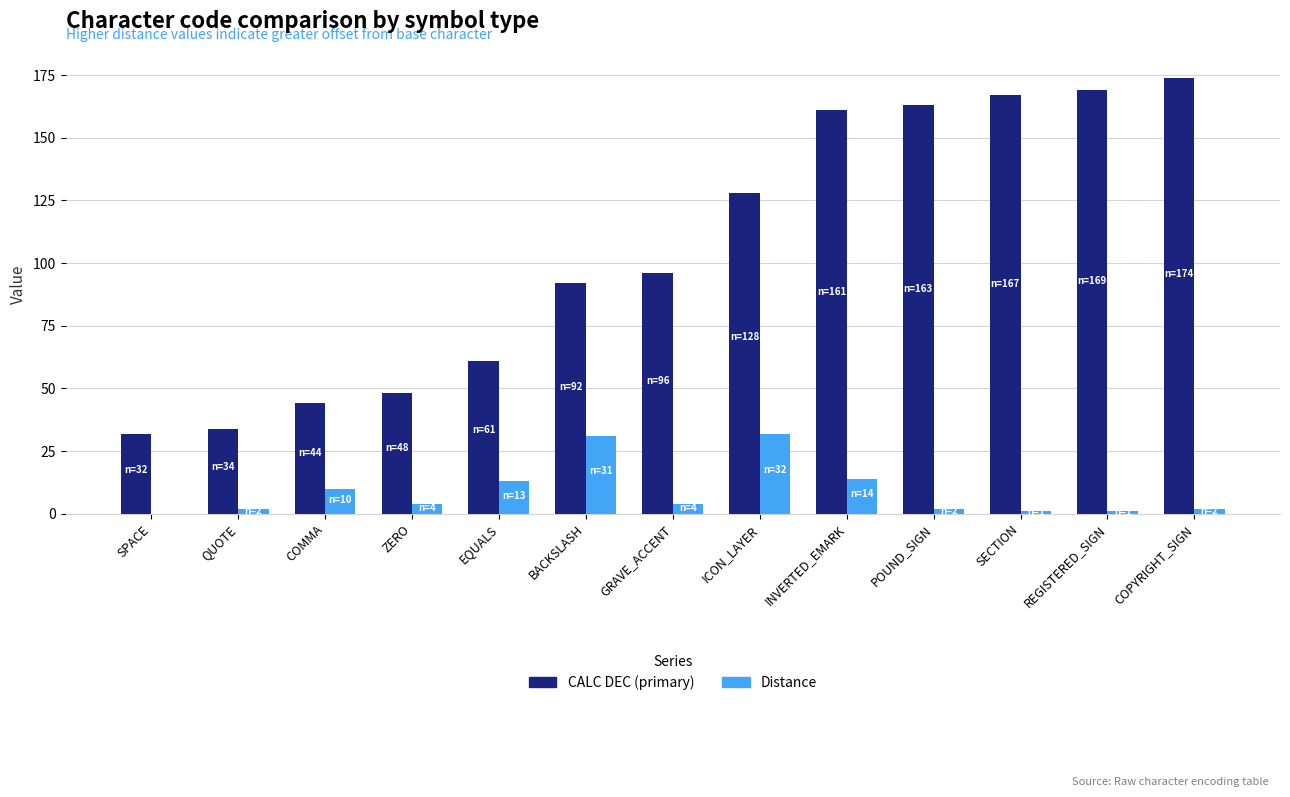

Which series changed the most between ICON_LAYER and INVERTED_EMARK?

CALC DEC (primary)